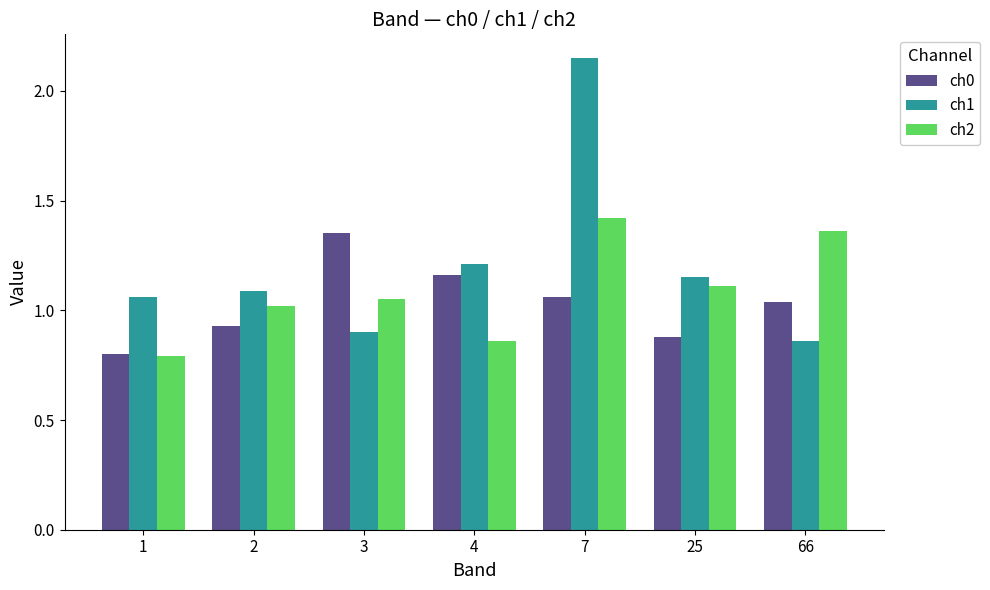

How many data points in ch1 are less than 1?

2